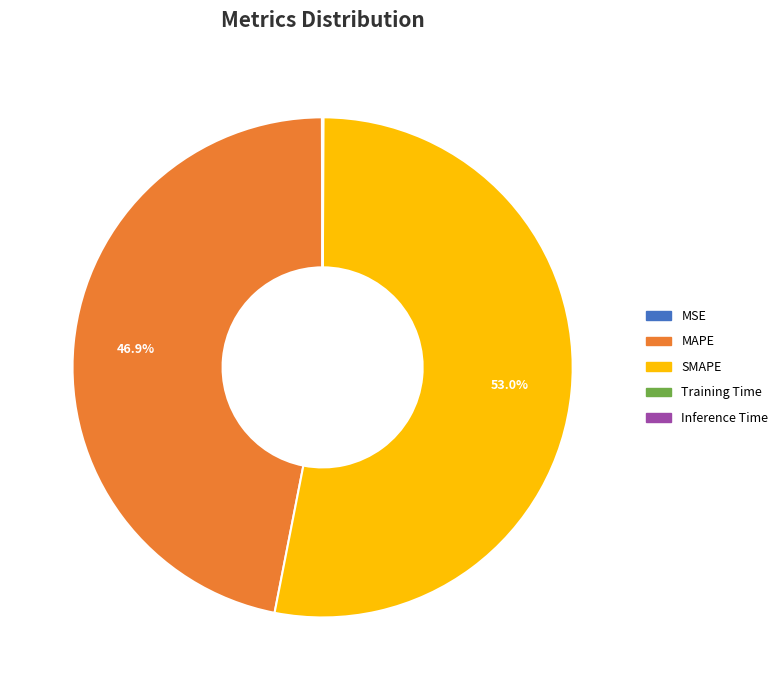

What portion of the pie excludes MAPE?

53.1%